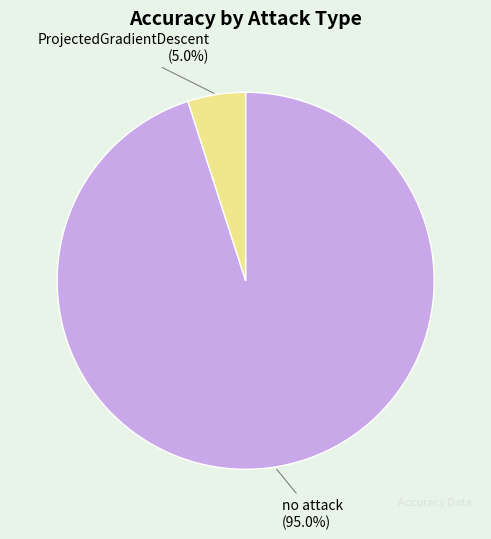

To the nearest percent, what portion does ProjectedGradientDescent represent?

5%